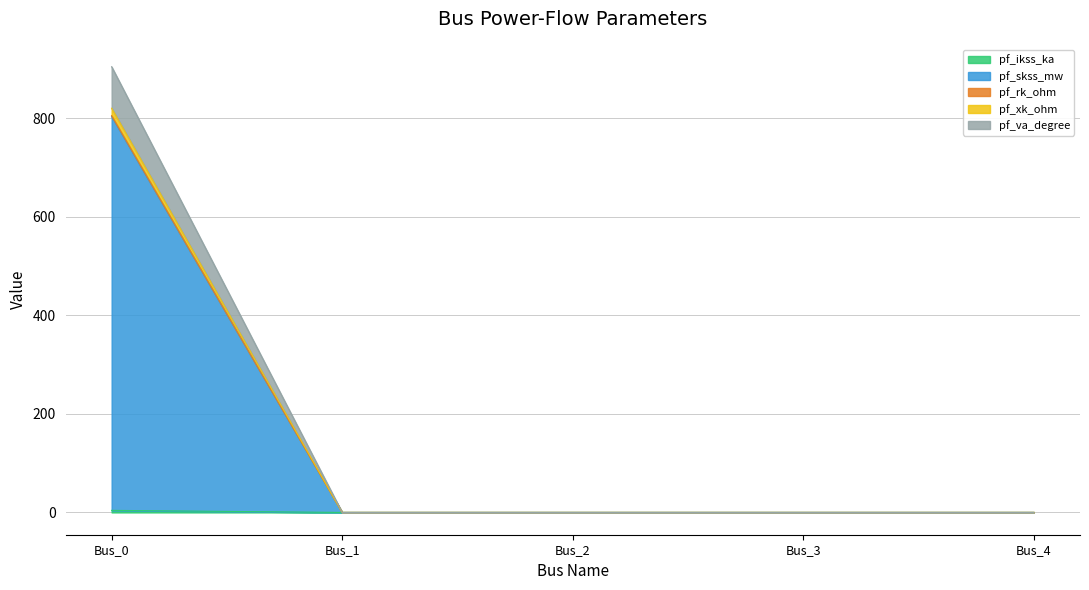

At which label does pf_xk_ohm reach its minimum?

Bus_1